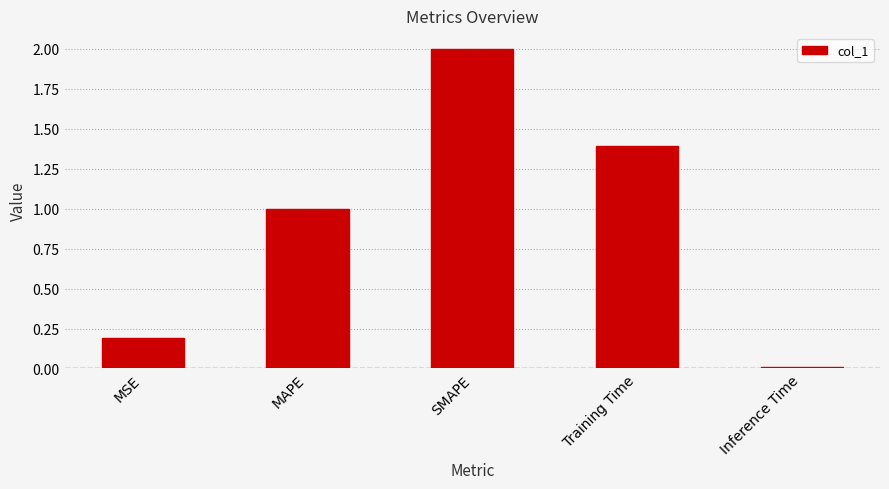

What is the change in value from MAPE to SMAPE?

+1.0